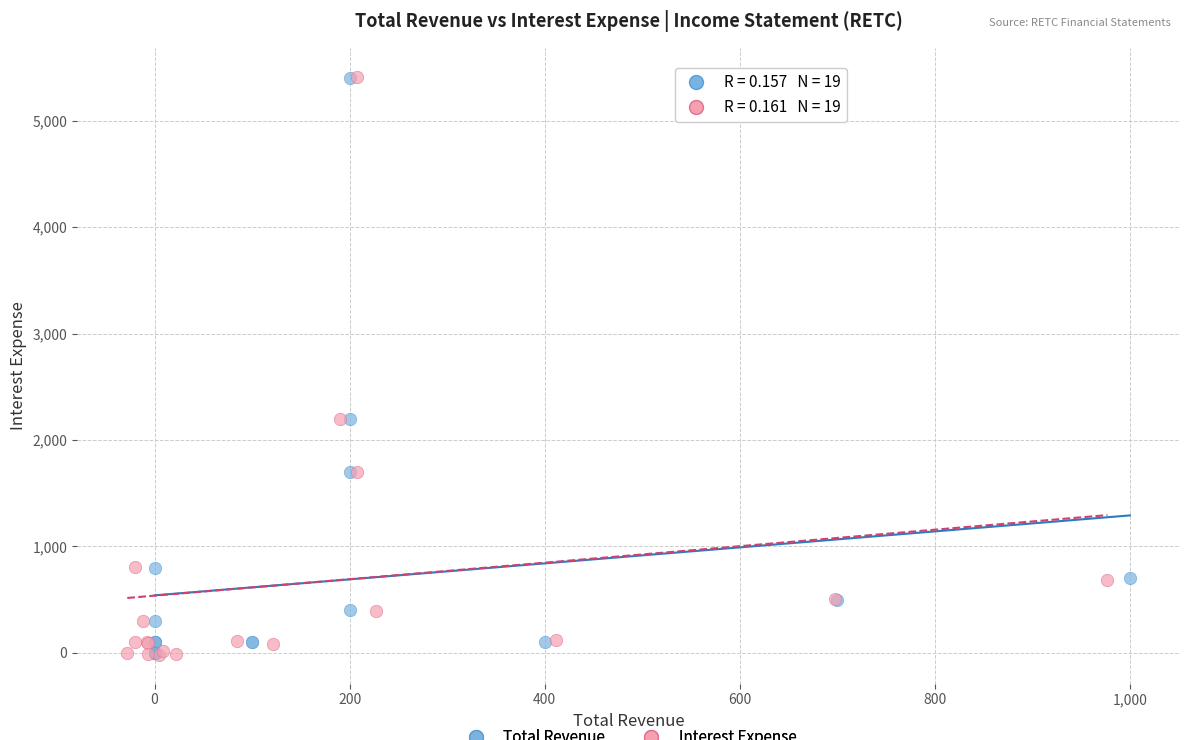

Which series has the largest Y range (max minus min)?

Interest Expense